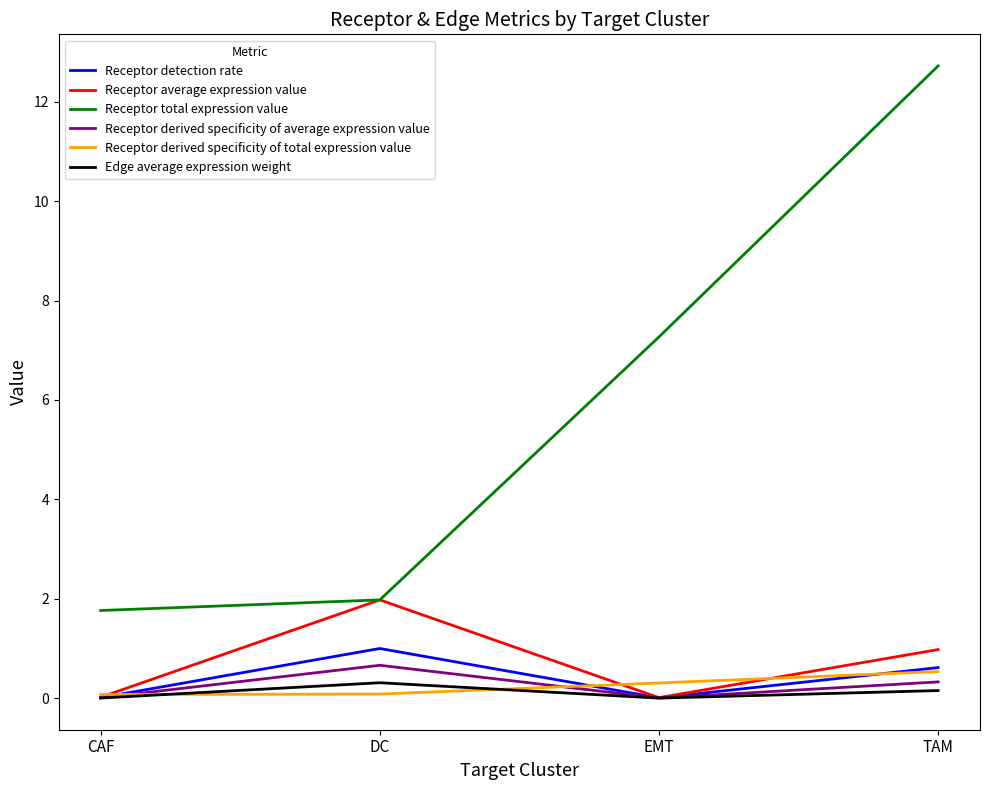

What is the maximum value for Receptor detection rate?

1.0